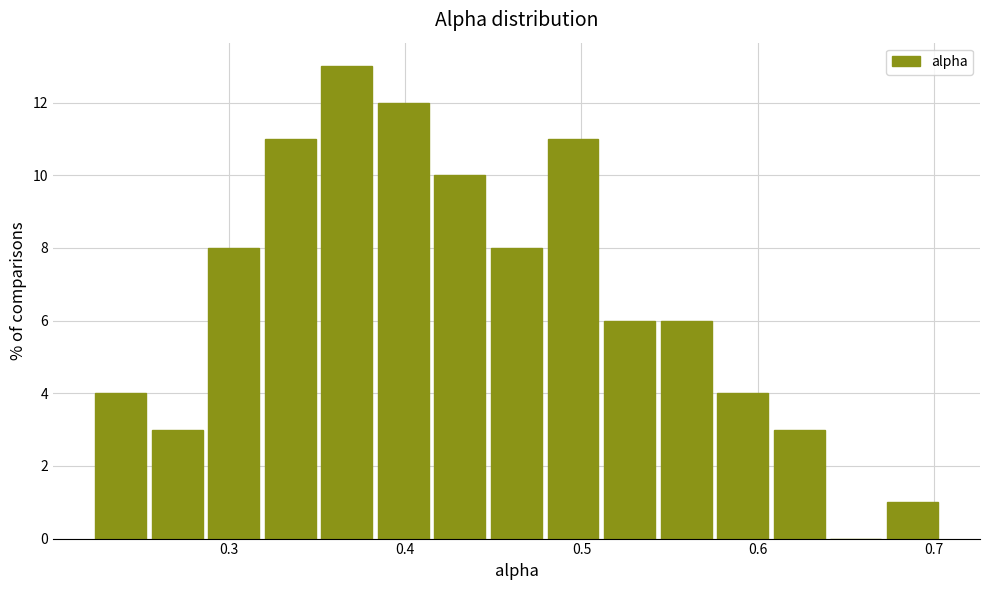

Around what value on the x-axis is the tallest bar? Give the approximate position of its centre, as read against the axis.

0.37